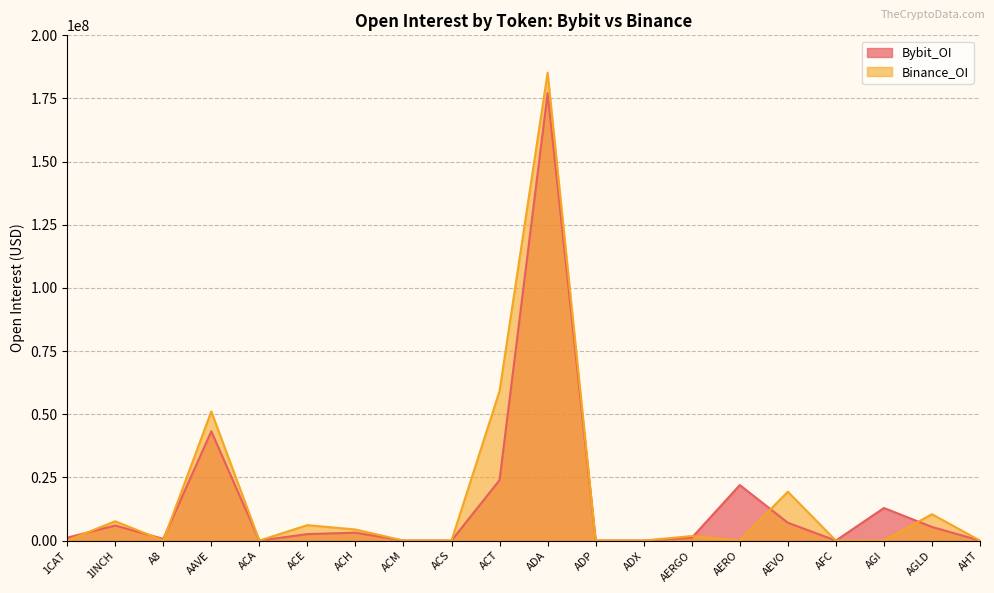

Which series has the largest range (max minus min)?

Binance_OI